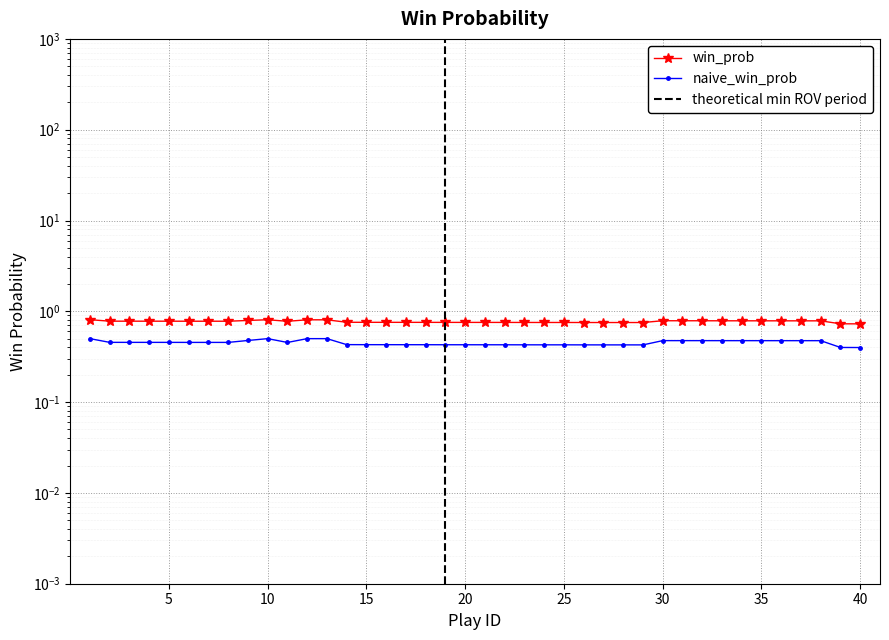

Rank the categories by win_prob value from highest to lowest.

1, 10, 12, 13, 9, 30, 31, 32, 33, 34, 35, 36, 37, 38, 2, 3, 4, 5, 6, 7, 8, 11, 14, 15, 16, 17, 18, 19, 20, 21, 22, 23, 24, 25, 26, 27, 28, 29, 39, 40